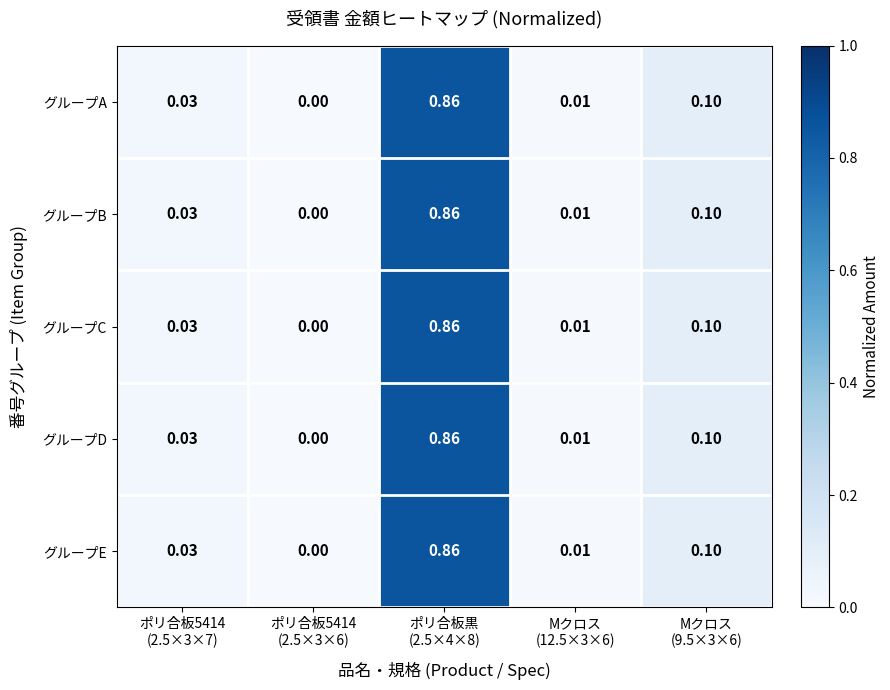

Which series has the widest spread of values?

グループA